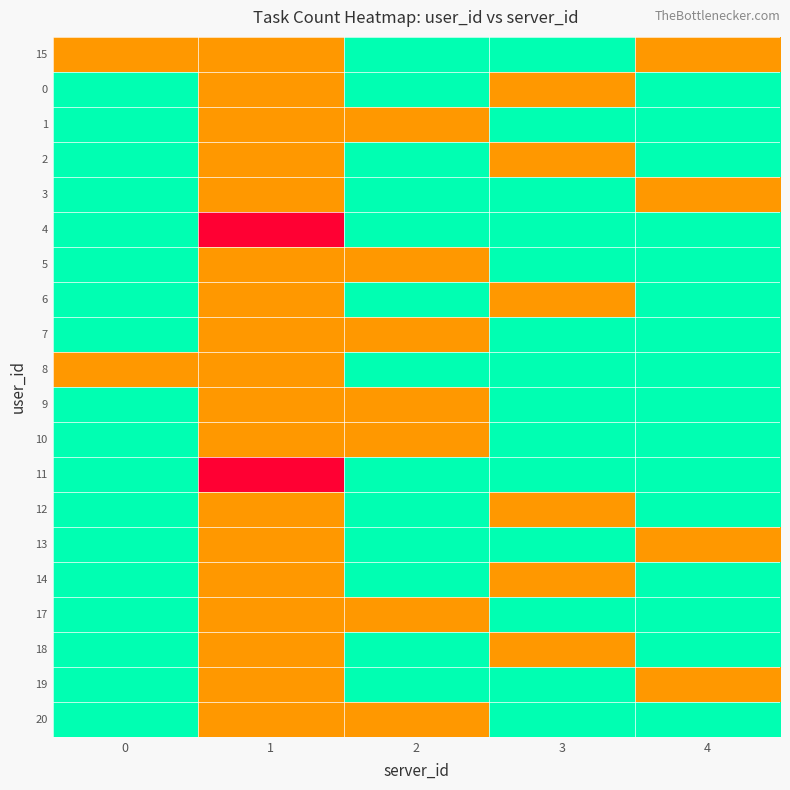

At how many categories does at least one series exceed 1?

1